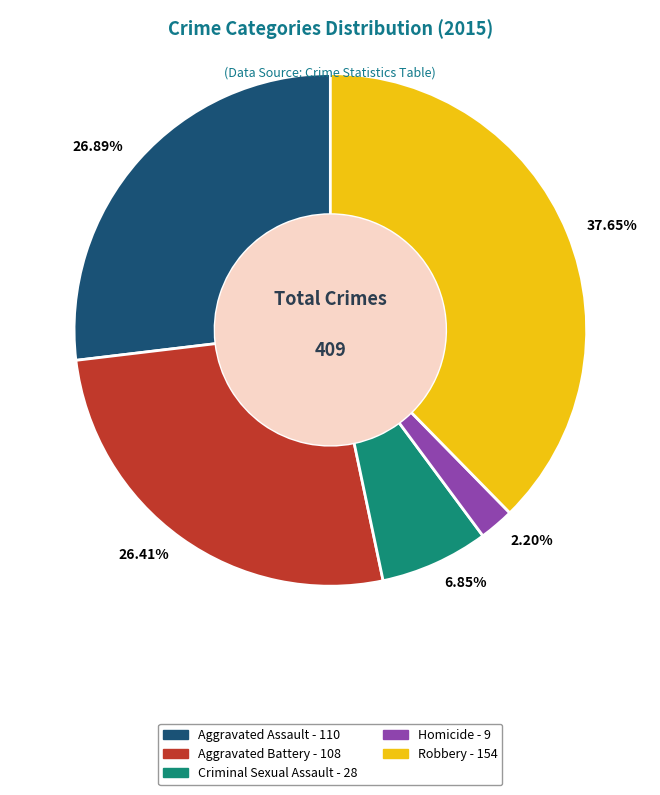

Which slice is the largest?

Robbery